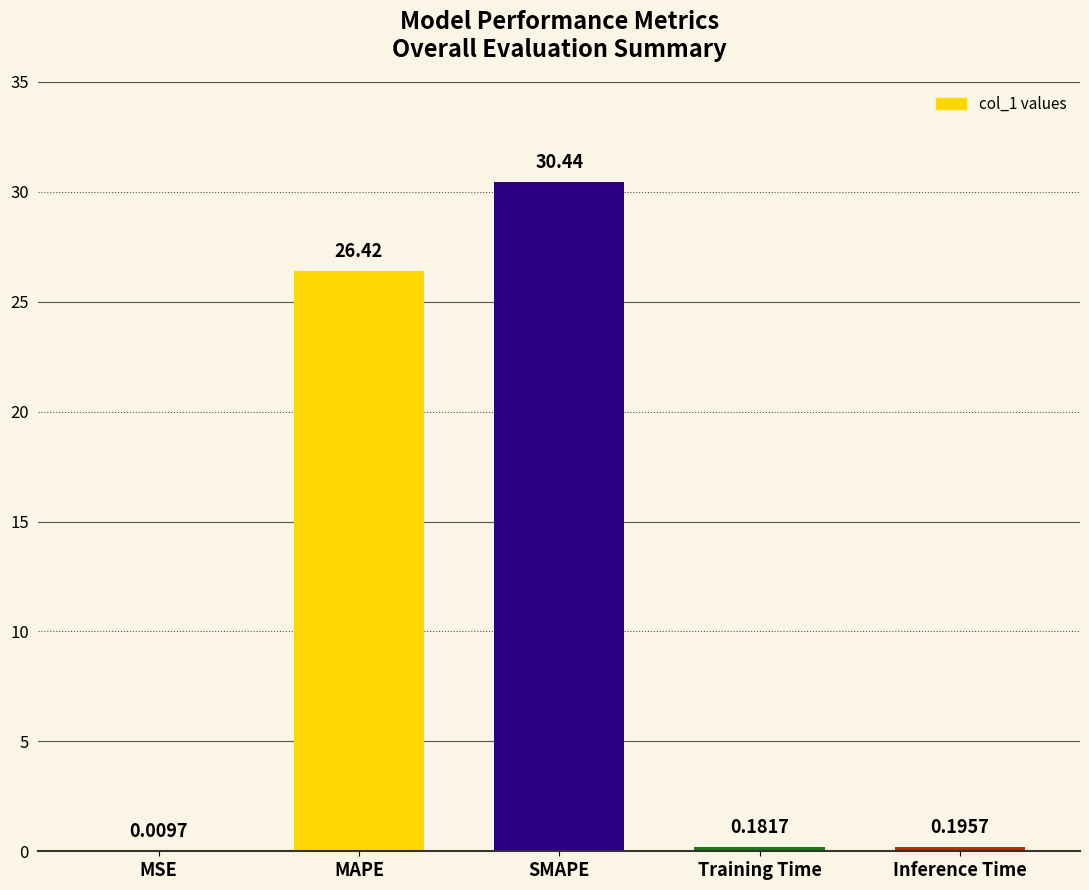

Where is the data nearest to the value 15?

MAPE